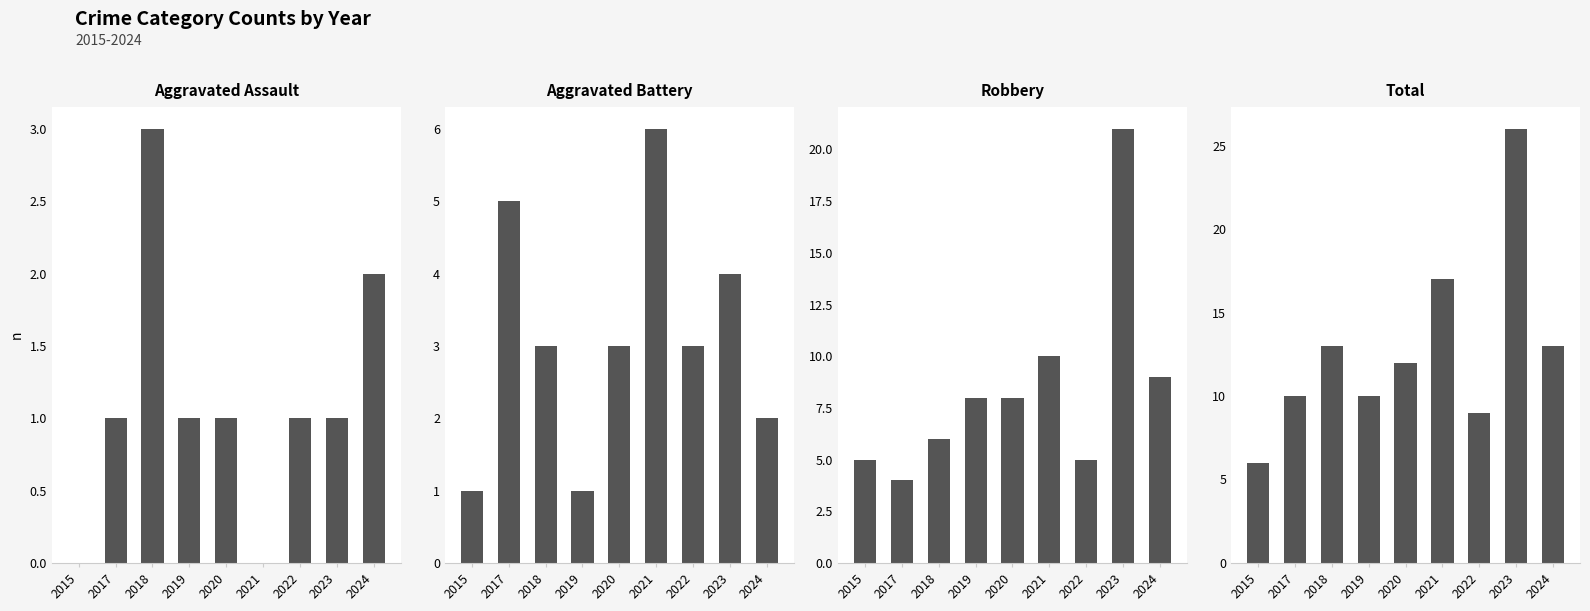

At 2020, list the series in order from largest to smallest.

Total, Robbery, Aggravated Battery, Aggravated Assault